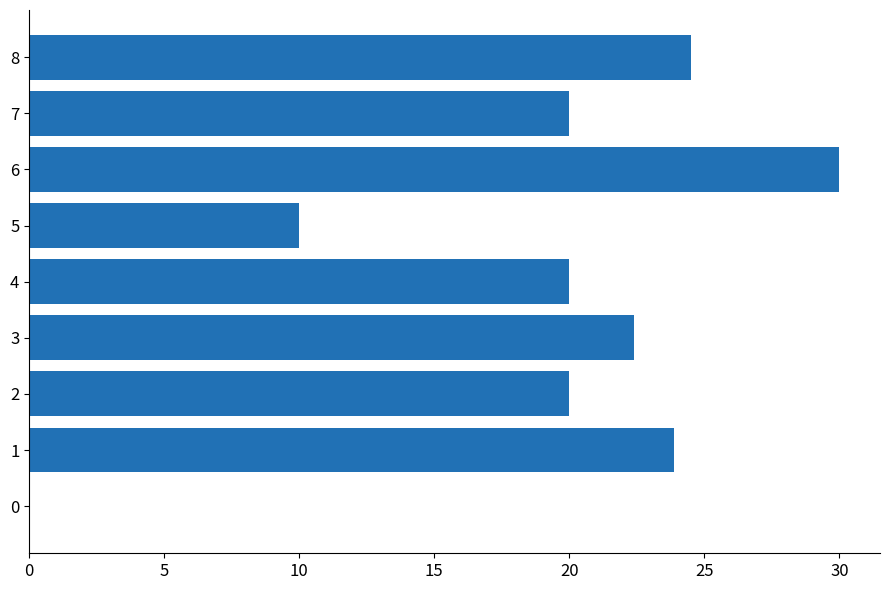

Which has a higher value, 7 or 3?

3